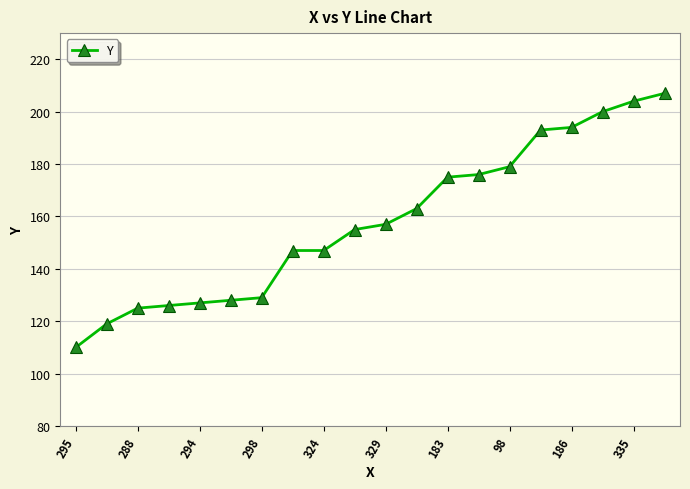

What is the value of the 13th point from the left?

175